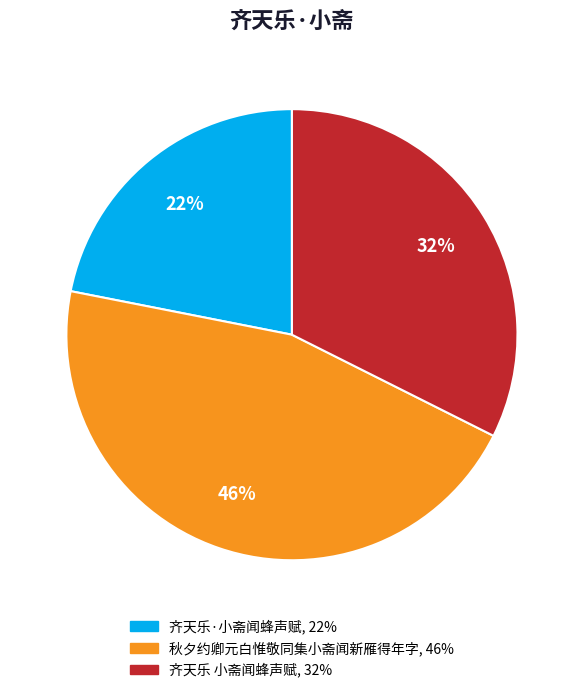

Is the sum of 秋夕约卿元白惟敬同集小斋闻新雁得年字 and 齐天乐 小斋闻蜂声赋 greater than half?

Yes